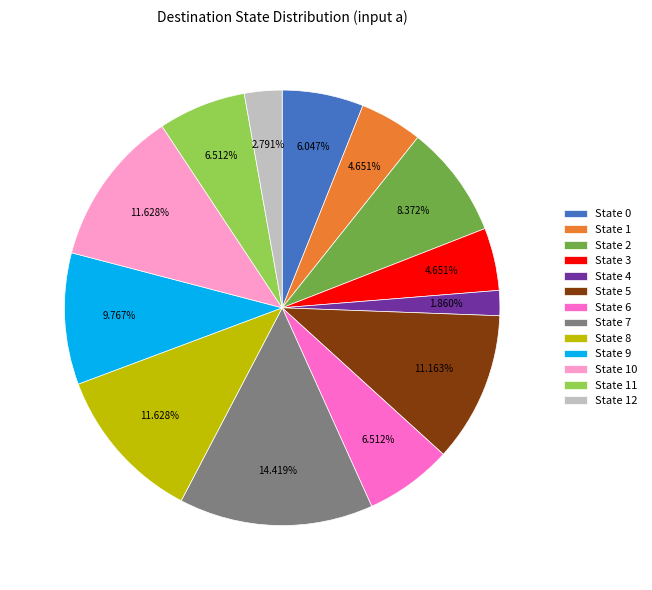

To the nearest percent, what percentage of the pie is State 8?

12%